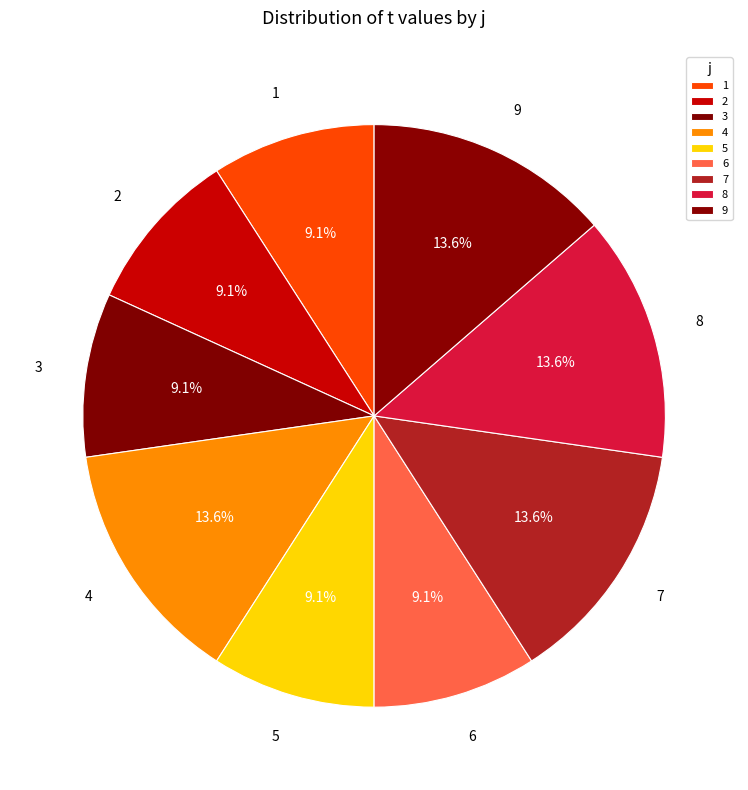

What is the ratio of the value at 6 to the value at 2?

1.0